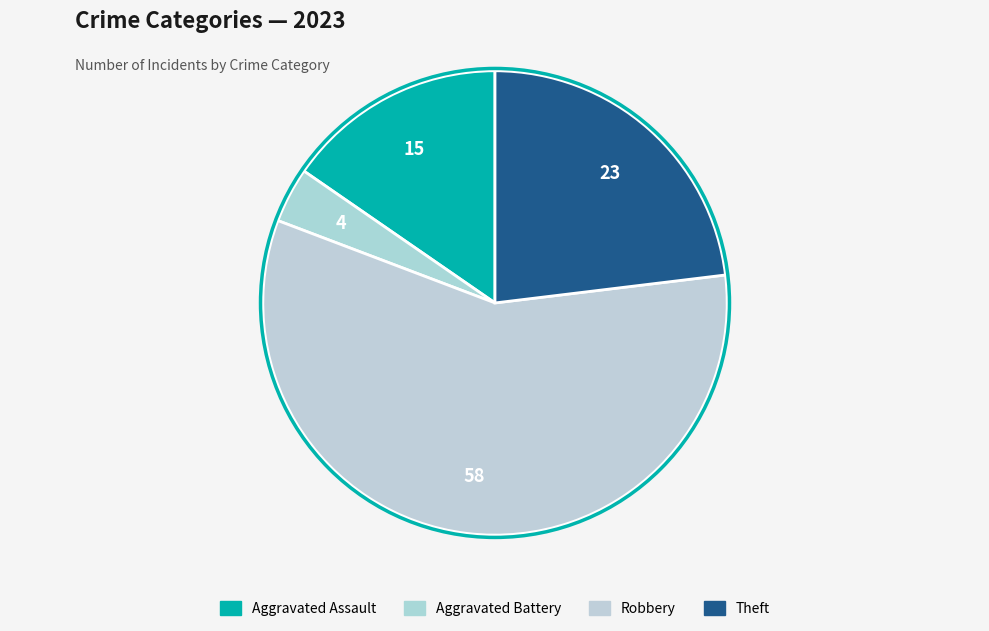

Approximately how many times larger is the value at Aggravated Assault compared to Theft?

0.7